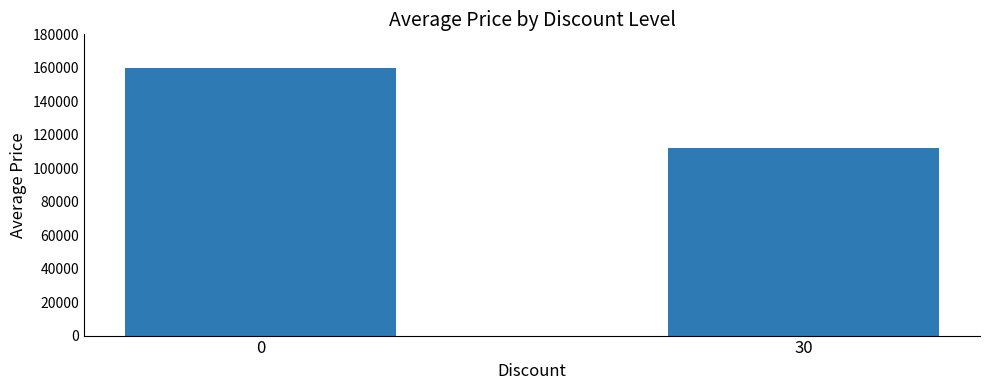

Reading right to left, what are all the values shown in this chart?

112200	160000